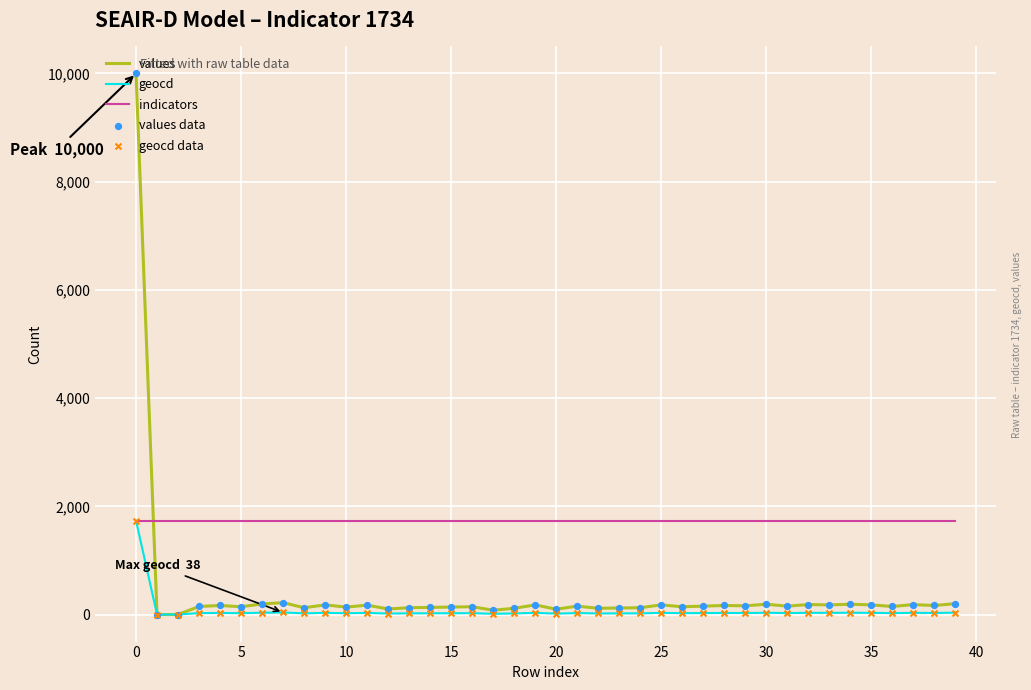

List the series in order of their overall mean, highest first.

indicators, values, geocd